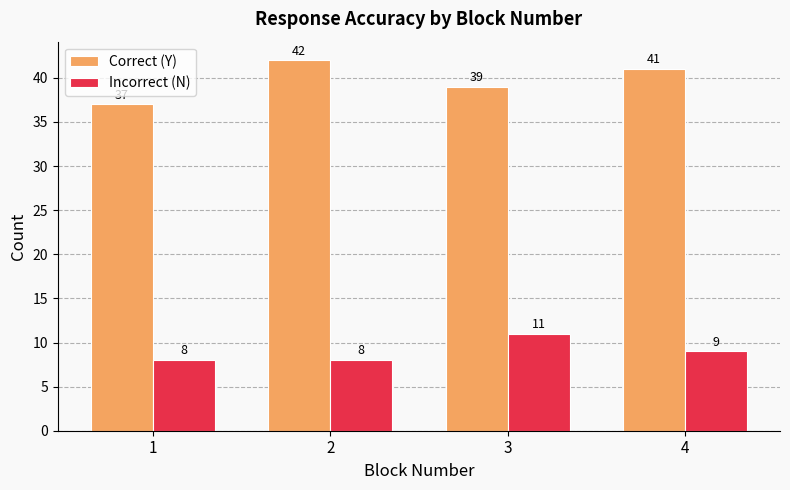

At 2, list the series in order from smallest to largest.

Incorrect (N), Correct (Y)